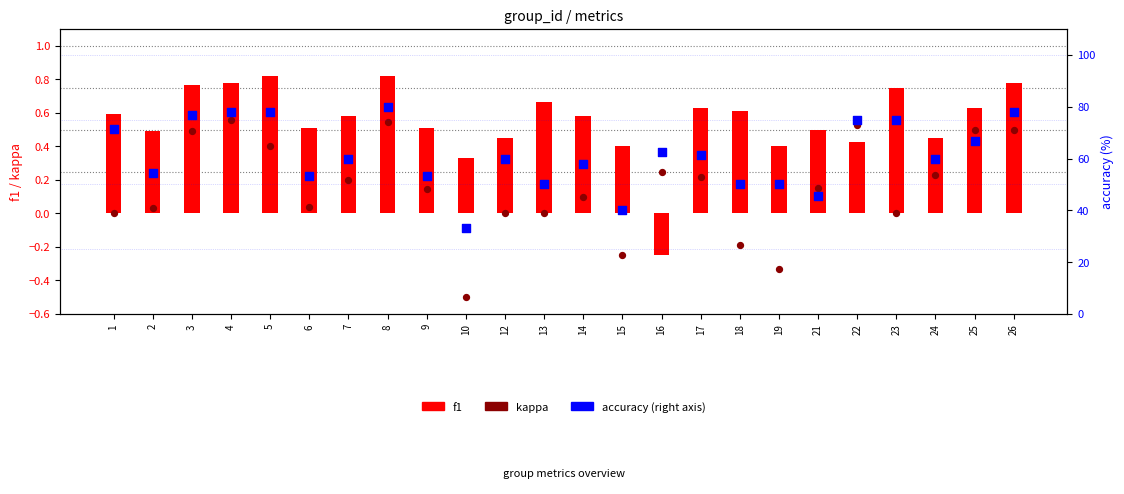

What is the total value across all series at 23?

75.8